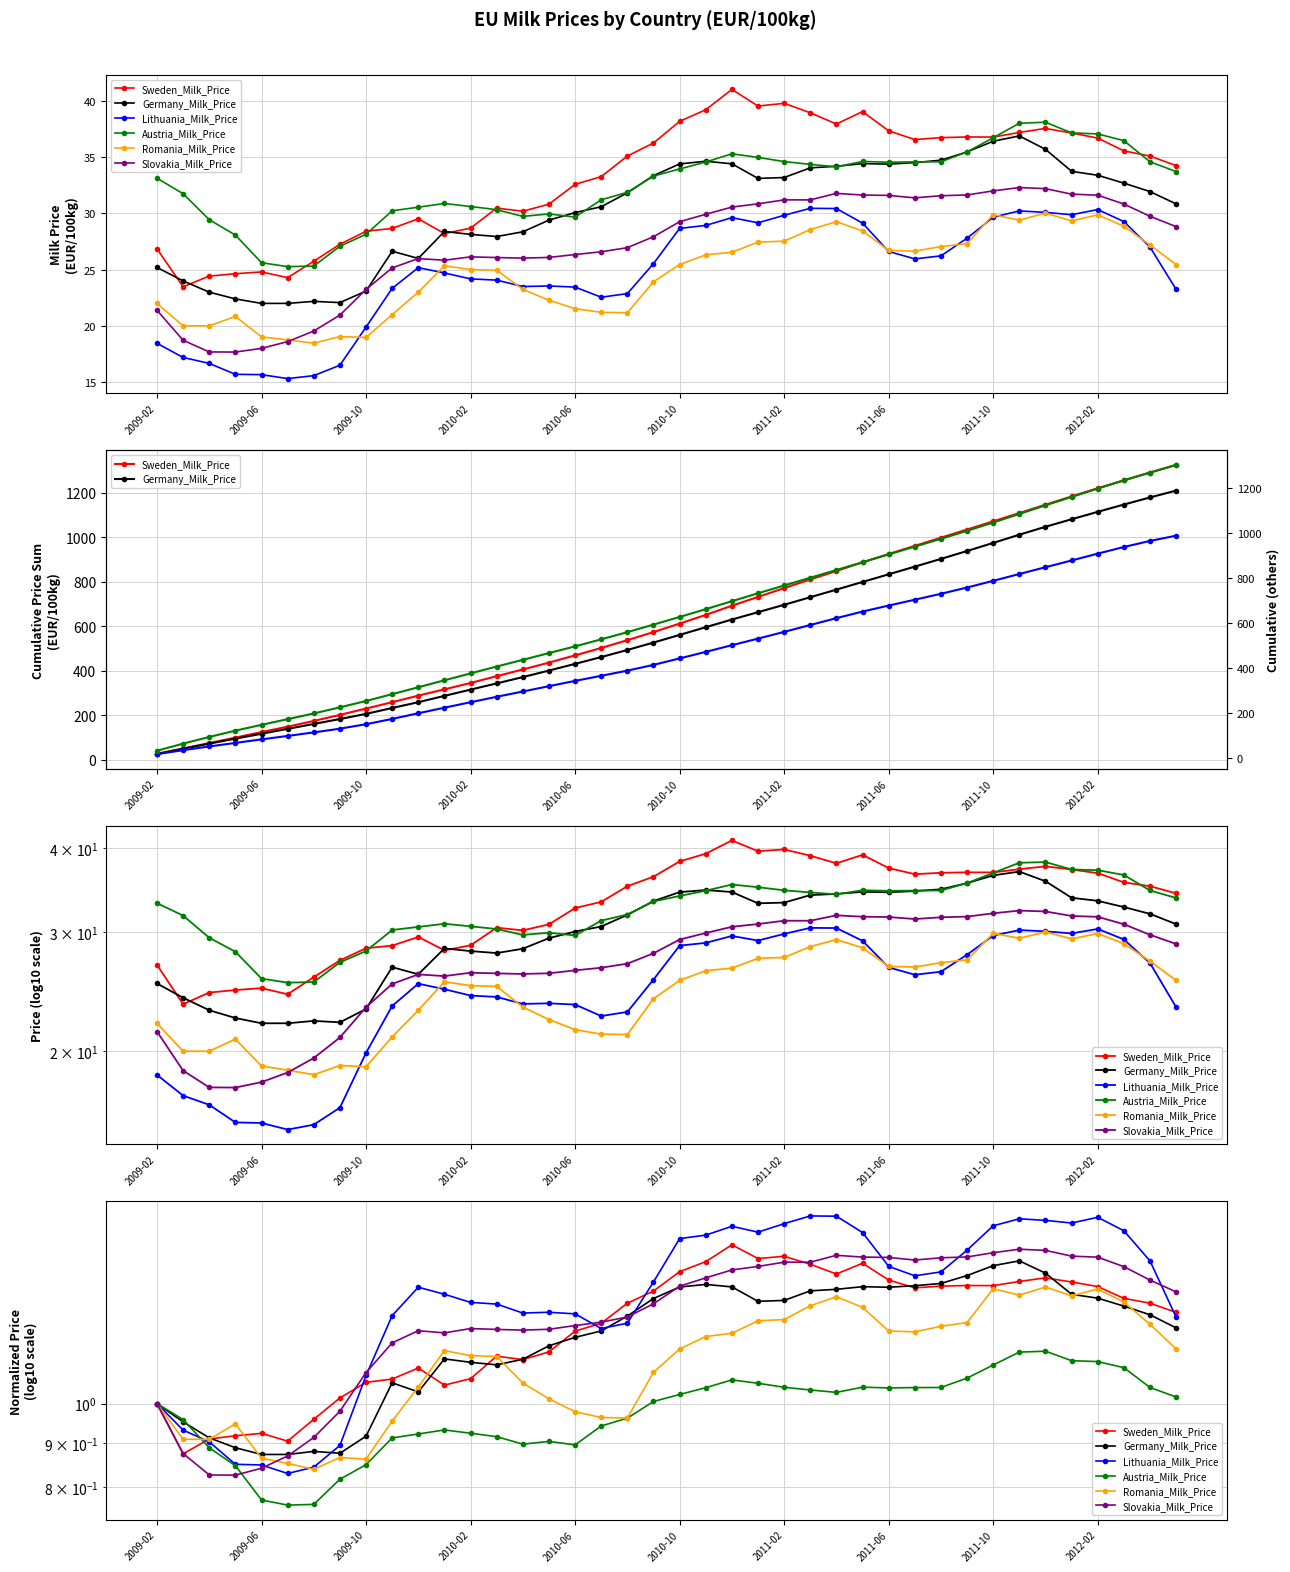

Which series has the widest spread of values?

Austria_Milk_Price